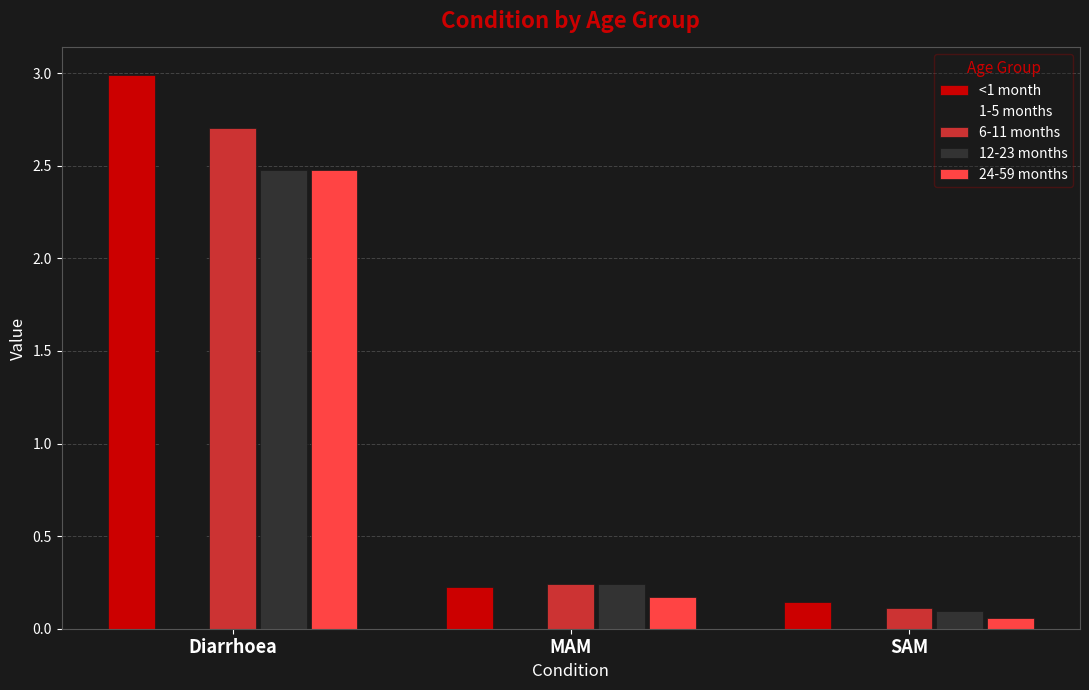

What is the label of the 1st bar from the right?

SAM